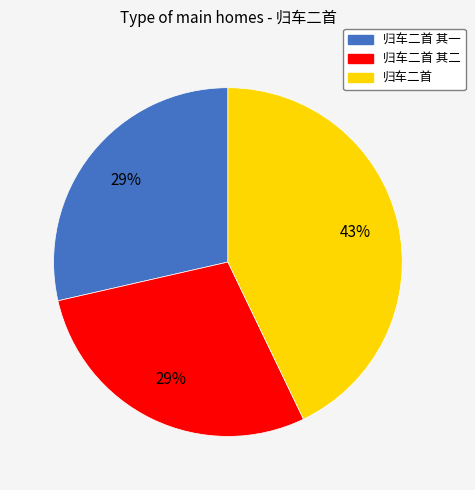

True or false: 归车二首 其二 accounts for 29% of the total.

True